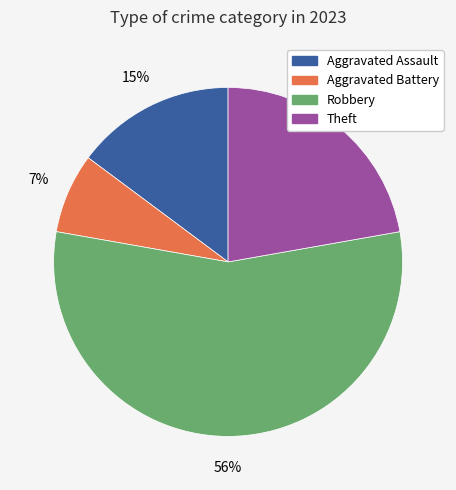

Is there any slice that represents more than half of the pie?

Yes